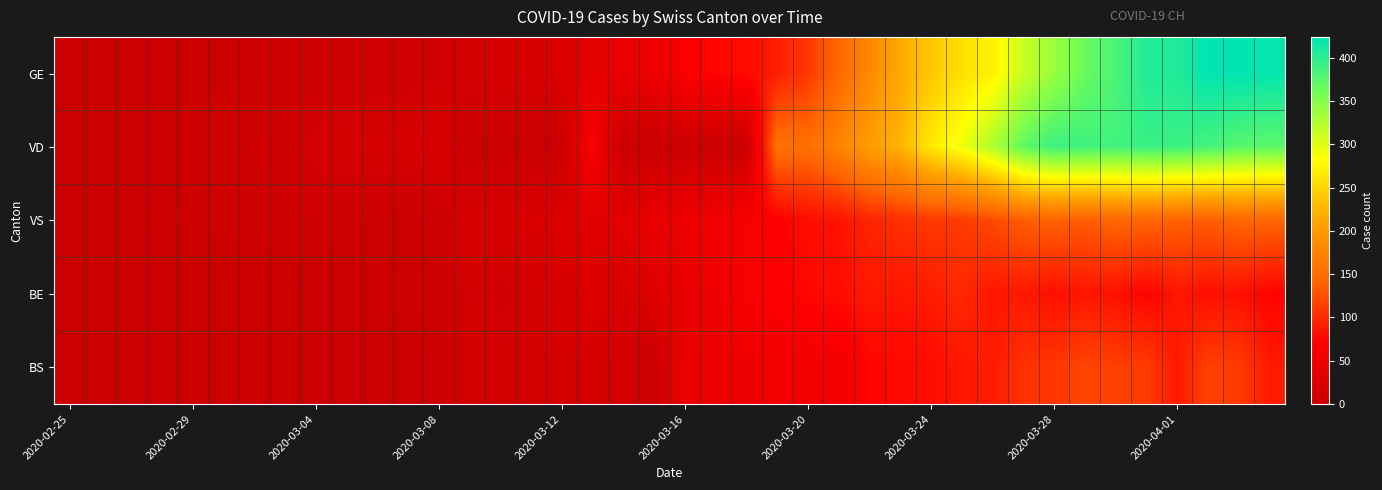

Which label corresponds to the smallest value in the chart?

2020-02-25